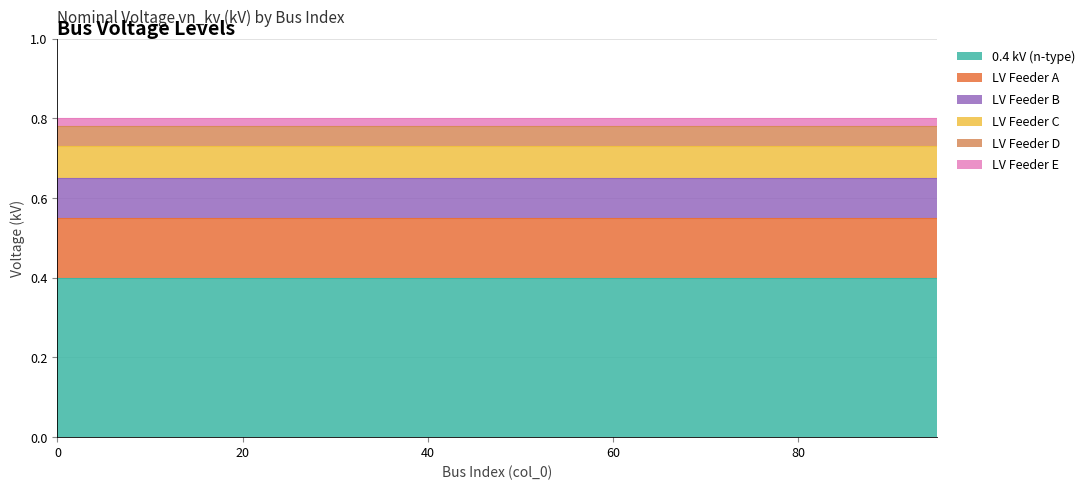

Between 25 and 95, which series saw the biggest shift?

0.4 kV (n-type)